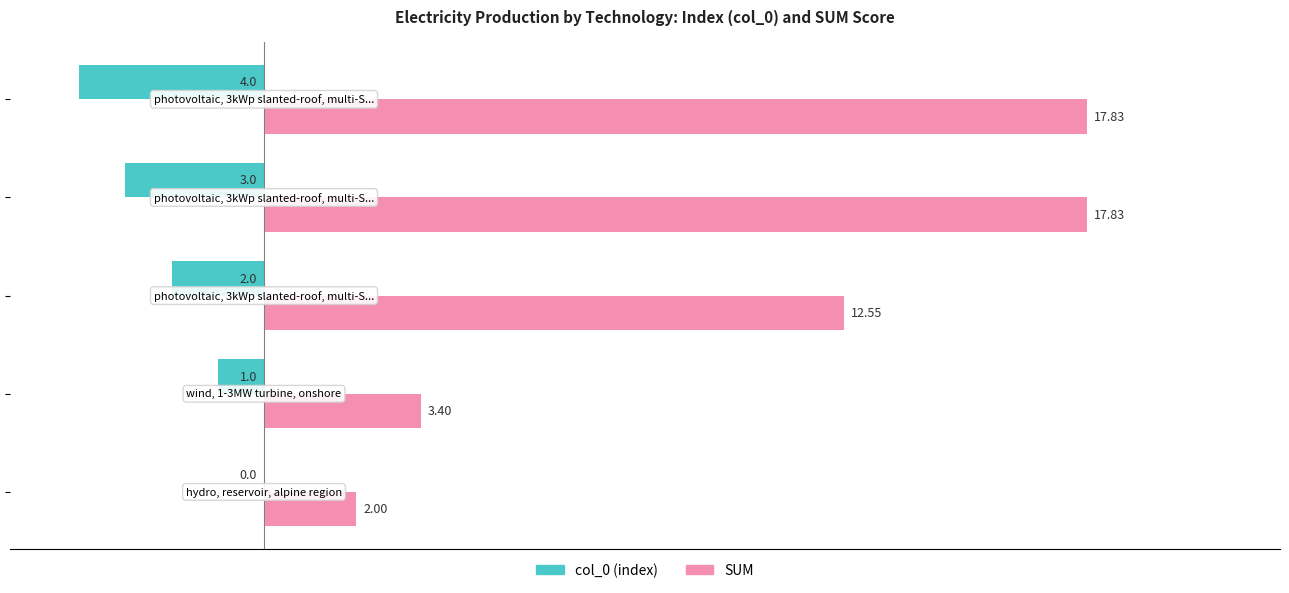

Which series has the largest total across all categories?

SUM